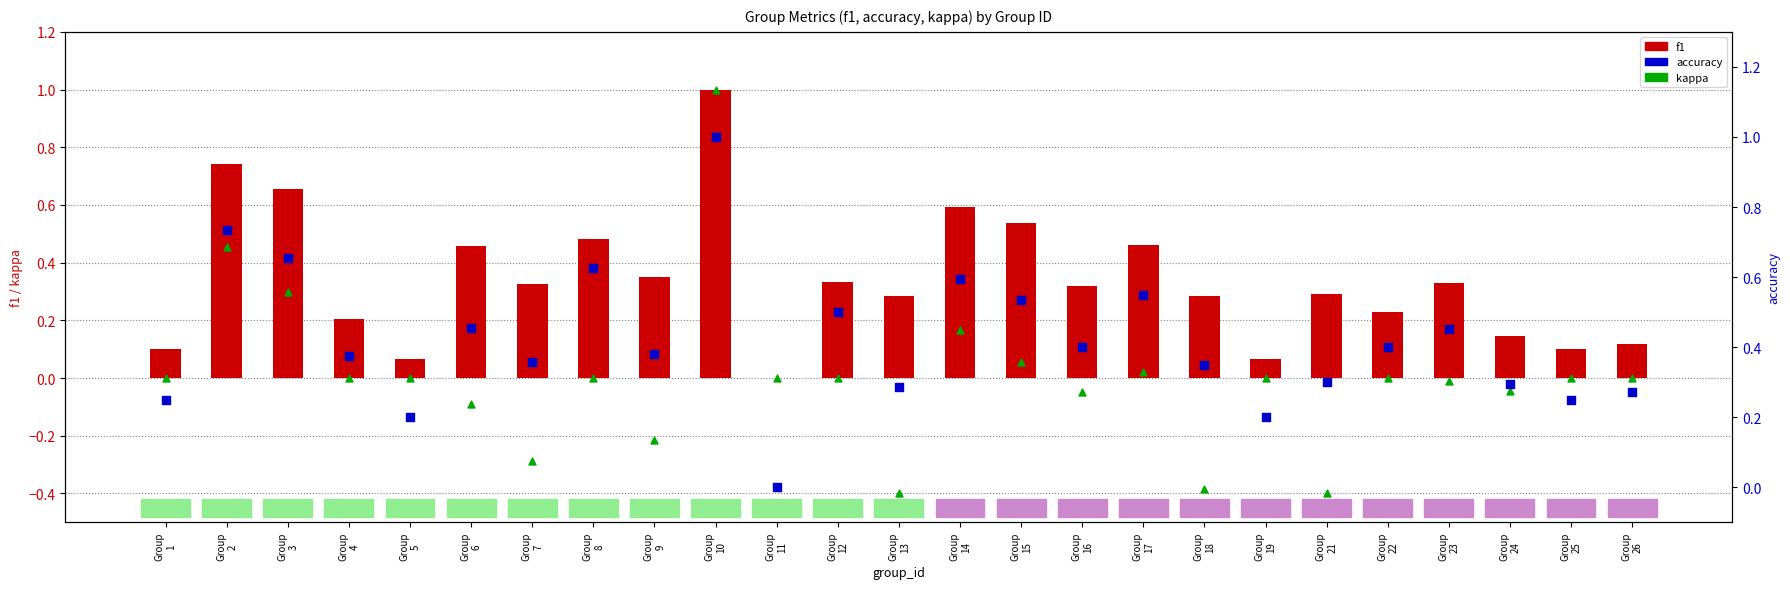

Which series has the largest Y range (max minus min)?

kappa